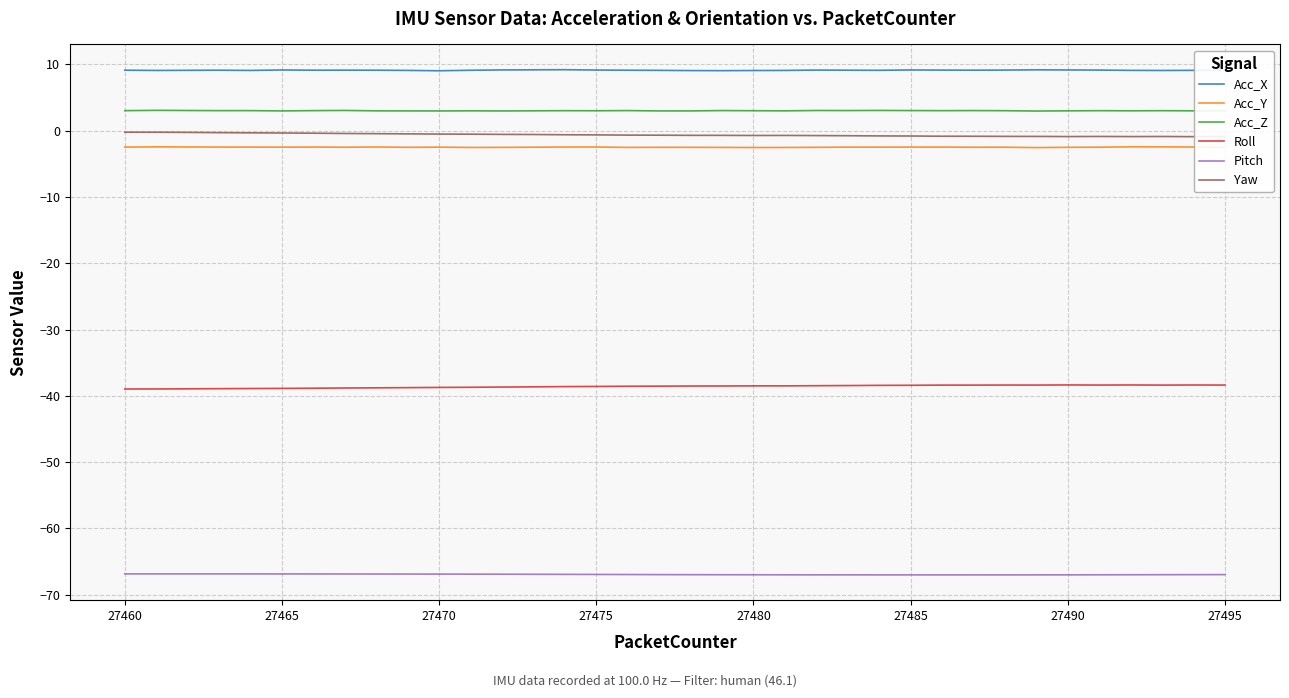

Reading left to right, what are all the values shown in this chart?

Acc_X: 9.1	9.1	9.1	9.1	9.1	9.2	9.1	9.1	9.1	9.1	9.1	9.1	9.2	9.2	9.2	9.2	9.1	9.1	9.1	9.1	9.1	9.1	9.2	9.1	9.1	9.2	9.2	9.1	9.2	9.2	9.2	9.2	9.1	9.1	9.1	9.1
Acc_Y: -2.5	-2.4	-2.4	-2.5	-2.5	-2.5	-2.5	-2.5	-2.4	-2.5	-2.5	-2.5	-2.5	-2.5	-2.5	-2.5	-2.5	-2.5	-2.5	-2.5	-2.5	-2.5	-2.5	-2.5	-2.5	-2.5	-2.5	-2.5	-2.5	-2.5	-2.5	-2.5	-2.4	-2.4	-2.5	-2.5
Acc_Z: 3.0	3.1	3.1	3.0	3.0	3.0	3.0	3.1	3.0	3.0	3.0	3.0	3.0	3.0	3.0	3.0	3.0	3.0	3.0	3.0	3.0	3.0	3.1	3.0	3.1	3.0	3.0	3.0	3.0	3.0	3.0	3.0	3.0	3.0	3.0	3.0
Roll: -39.0	-39.0	-38.9	-38.9	-38.9	-38.9	-38.8	-38.8	-38.8	-38.8	-38.7	-38.7	-38.7	-38.6	-38.6	-38.6	-38.5	-38.5	-38.5	-38.5	-38.5	-38.5	-38.5	-38.4	-38.4	-38.4	-38.4	-38.4	-38.4	-38.4	-38.4	-38.4	-38.4	-38.4	-38.4	-38.4
Pitch: -66.9	-66.9	-66.9	-66.9	-66.9	-66.9	-66.9	-66.9	-66.9	-66.9	-66.9	-66.9	-66.9	-66.9	-66.9	-66.9	-67.0	-67.0	-67.0	-67.0	-67.0	-67.0	-67.0	-67.0	-67.0	-67.0	-67.0	-67.0	-67.0	-67.0	-67.0	-67.0	-67.0	-67.0	-67.0	-67.0
Yaw: -0.2	-0.2	-0.2	-0.3	-0.3	-0.3	-0.4	-0.4	-0.4	-0.5	-0.5	-0.5	-0.5	-0.6	-0.6	-0.6	-0.7	-0.7	-0.7	-0.7	-0.7	-0.7	-0.7	-0.7	-0.8	-0.8	-0.8	-0.8	-0.8	-0.9	-0.9	-0.9	-0.9	-0.9	-0.9	-0.9